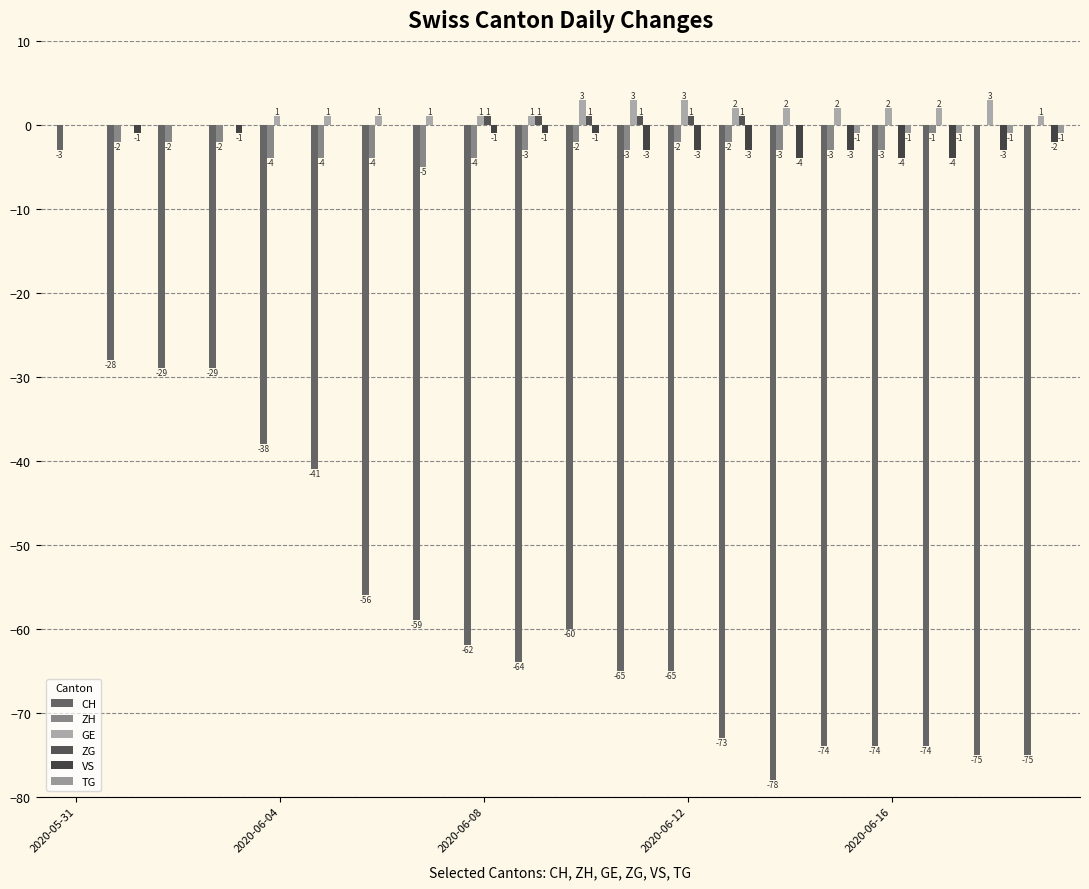

Reading left to right, list all the values displayed in this chart.

CH: -3	-28	-29	-29	-38	-41	-56	-59	-62	-64	-60	-65	-65	-73	-78	-74	-74	-74	-75	-75
ZH: 0	-2	-2	-2	-4	-4	-4	-5	-4	-3	-2	-3	-2	-2	-3	-3	-3	-1	0	0
GE: 0	0	0	0	1	1	1	1	1	1	3	3	3	2	2	2	2	2	3	1
ZG: 0	0	0	0	0	0	0	0	1	1	1	1	1	1	0	0	0	0	0	0
VS: 0	-1	0	-1	0	0	0	0	-1	-1	-1	-3	-3	-3	-4	-3	-4	-4	-3	-2
TG: 0	0	0	0	0	0	0	0	0	0	0	0	0	0	0	-1	-1	-1	-1	-1